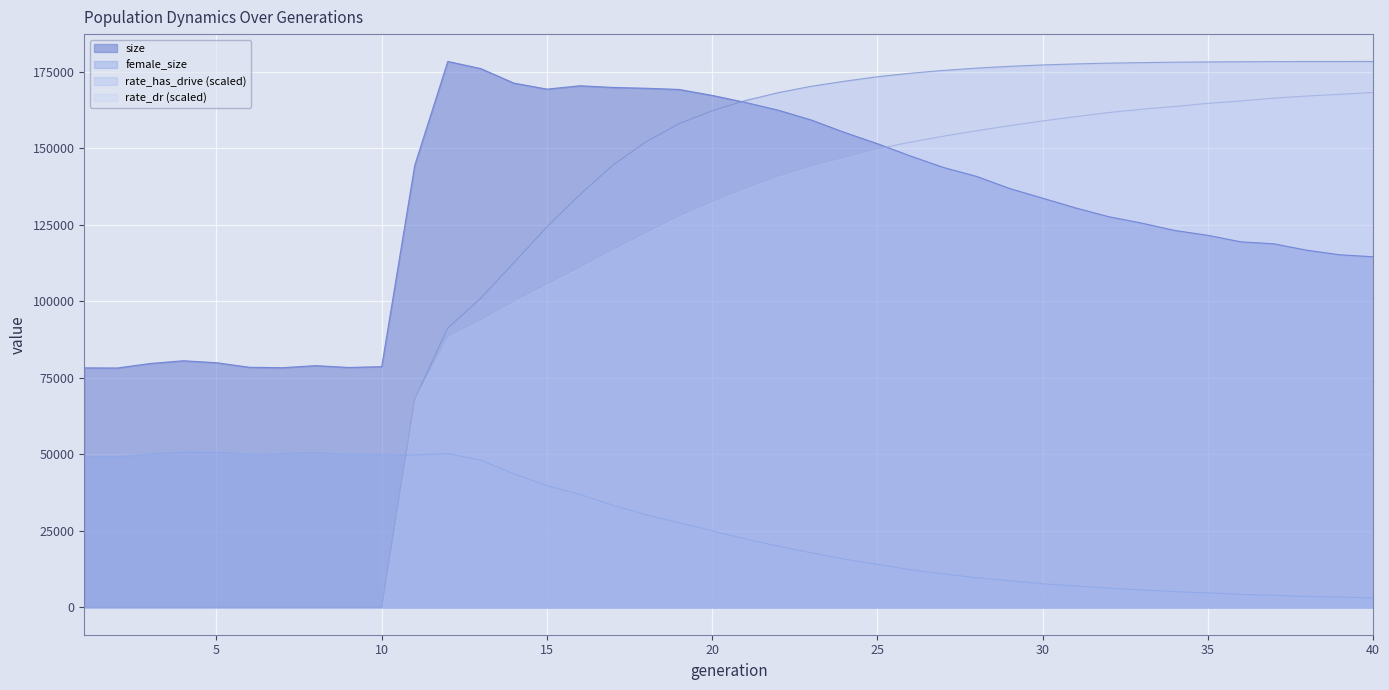

What are all the series names shown in the legend?

size, female_size, rate_has_drive (scaled), rate_dr (scaled)